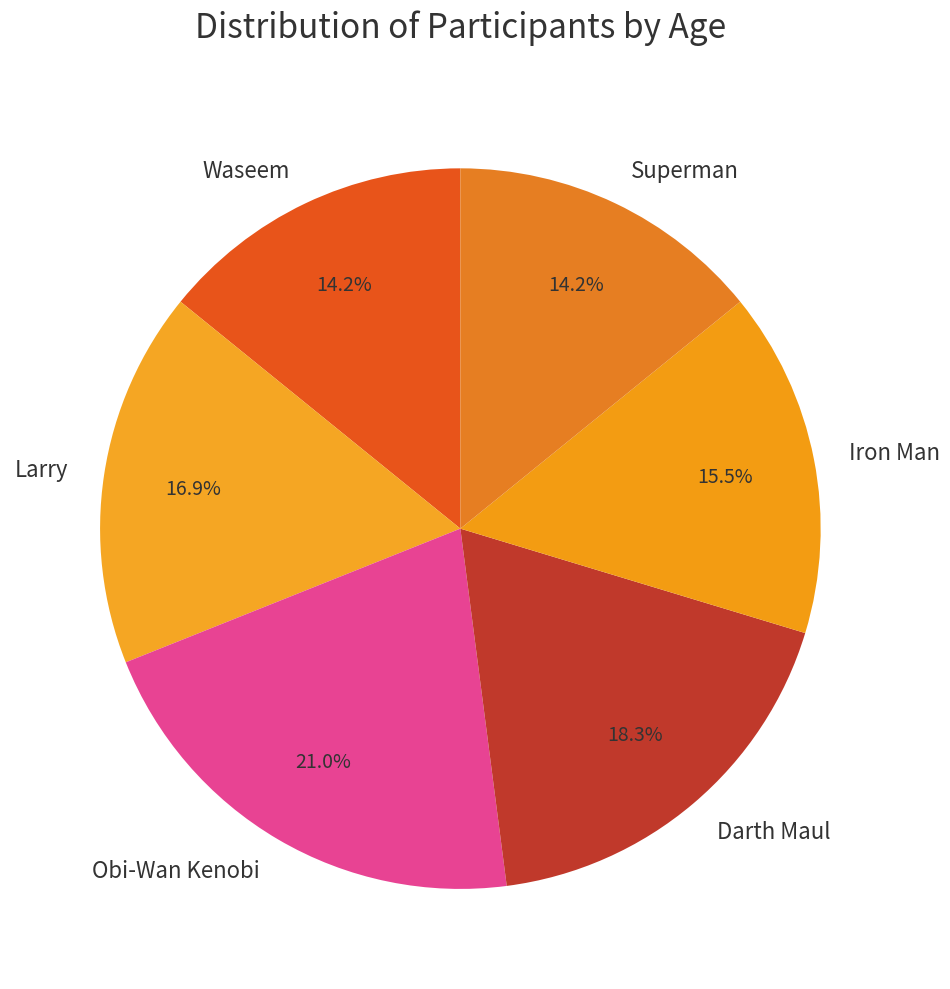

What is the ratio of the value at Darth Maul to the value at Larry?

1.1